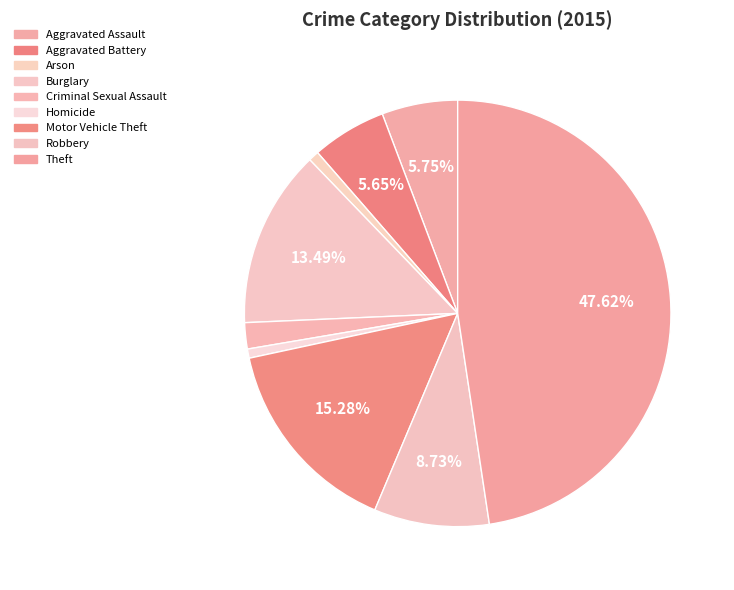

Does any single category account for the majority?

No